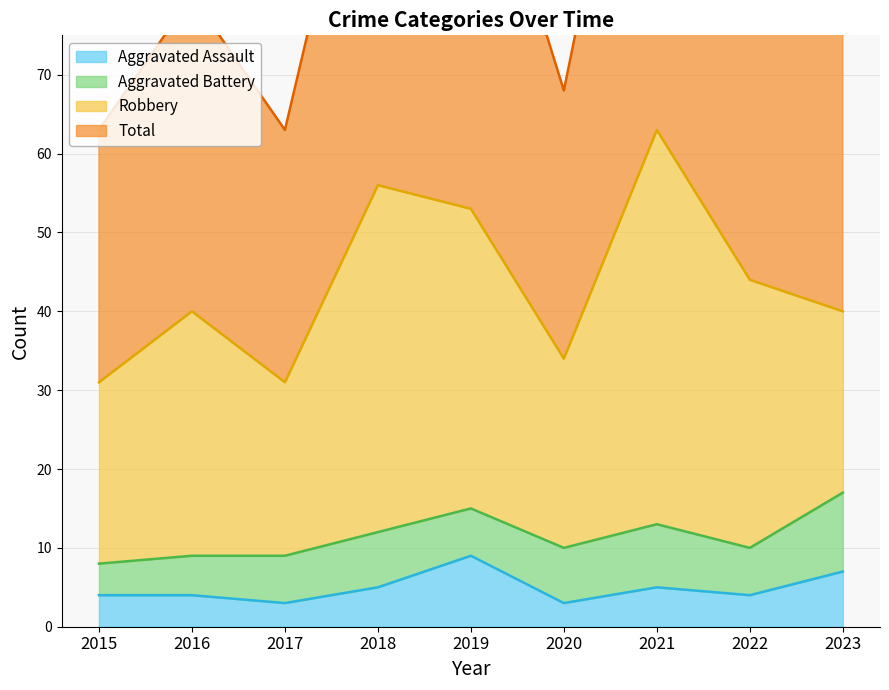

What is the maximum value for Aggravated Assault?

9